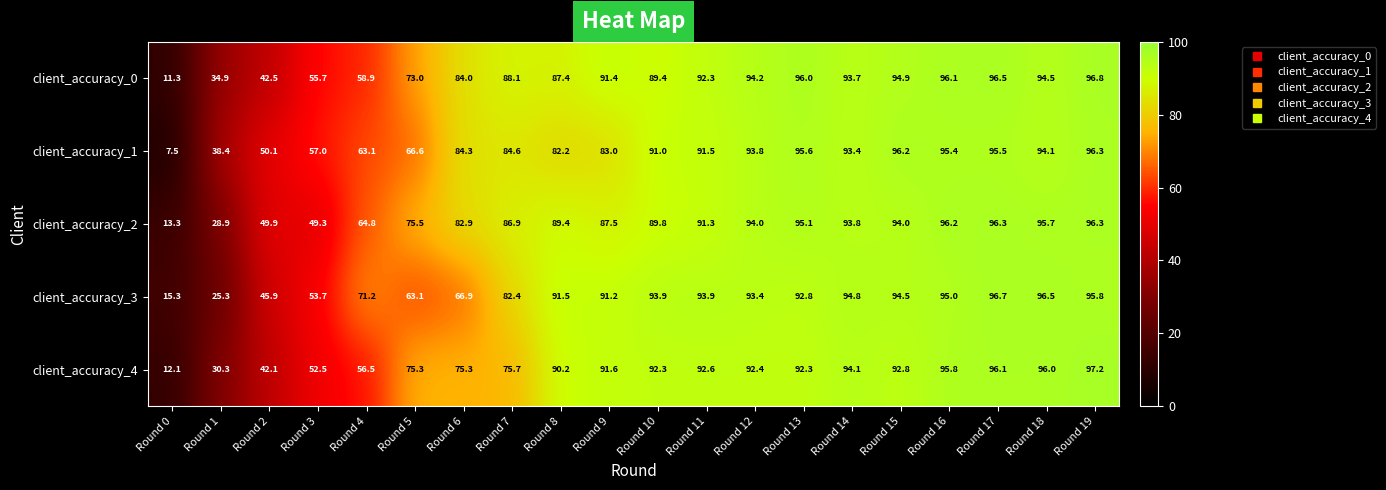

At which category is the sum across all series the highest?

Round 19